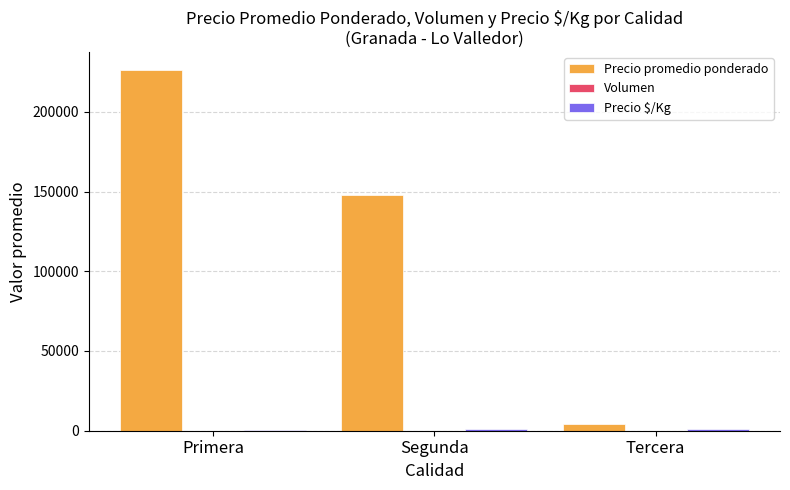

How many data points does each series have?

3